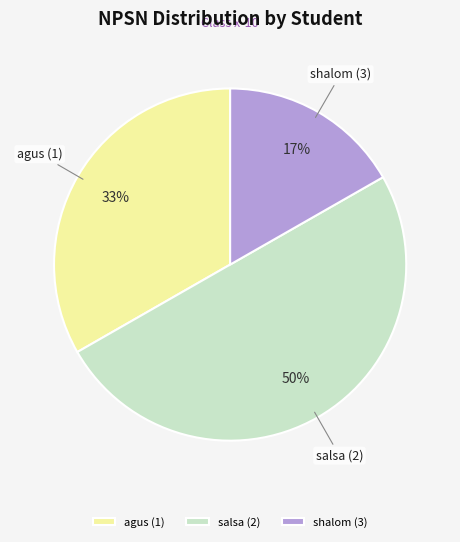

Which slice is the largest?

salsa (2)